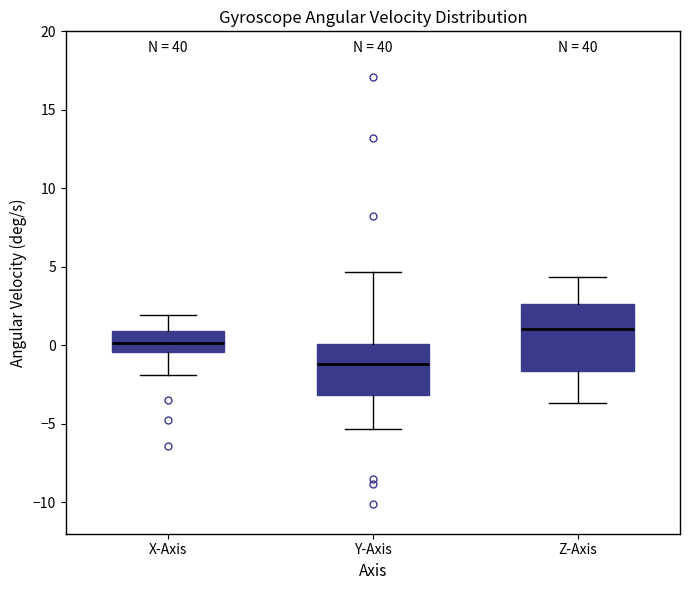

Reading left to right, read every box against the y-axis: the position of its median line, the range the box covers, and the ends of its whiskers. The values are not printed on the chart, so give them approximately, as read against the axis.

X-Axis: median 0.0, box -0.5 to 1.0, whiskers -2.0 to 2.0
Y-Axis: median -1.0, box -3.0 to 0.0, whiskers -5.5 to 4.5
Z-Axis: median 1.0, box -1.5 to 2.5, whiskers -3.5 to 4.5